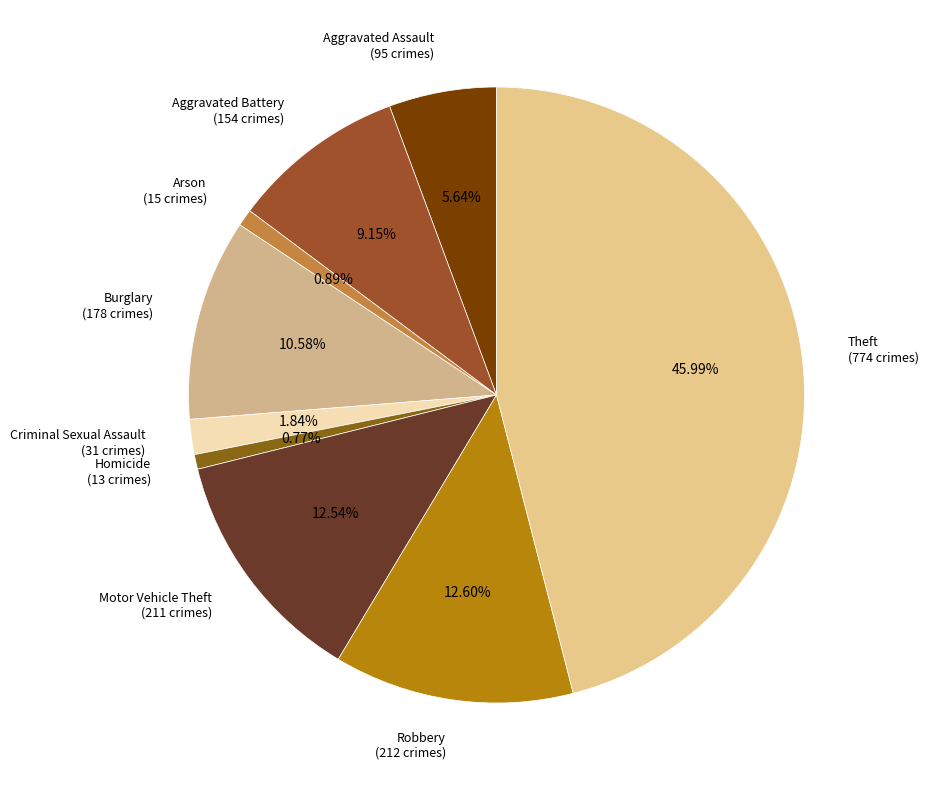

Approximately how many times larger is the value at Robbery (212 crimes) compared to Homicide (13 crimes)?

16.3